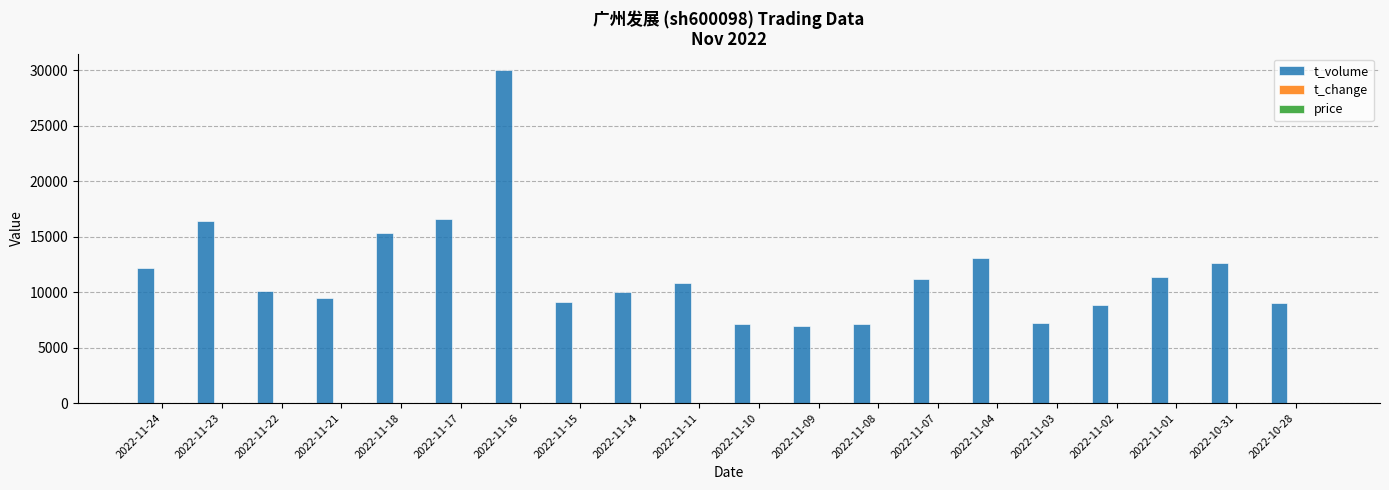

Which series has the largest total across all categories?

t_volume